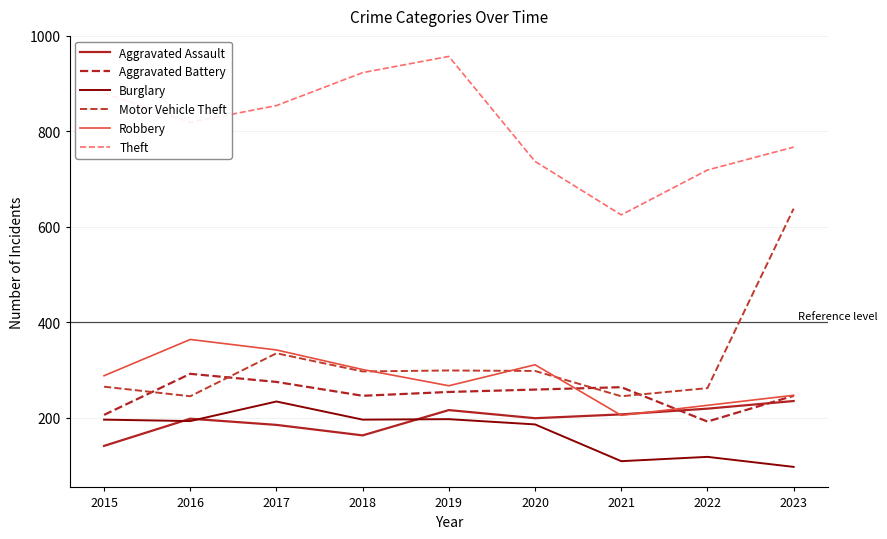

Is this an area chart (filled region under the line)?

No